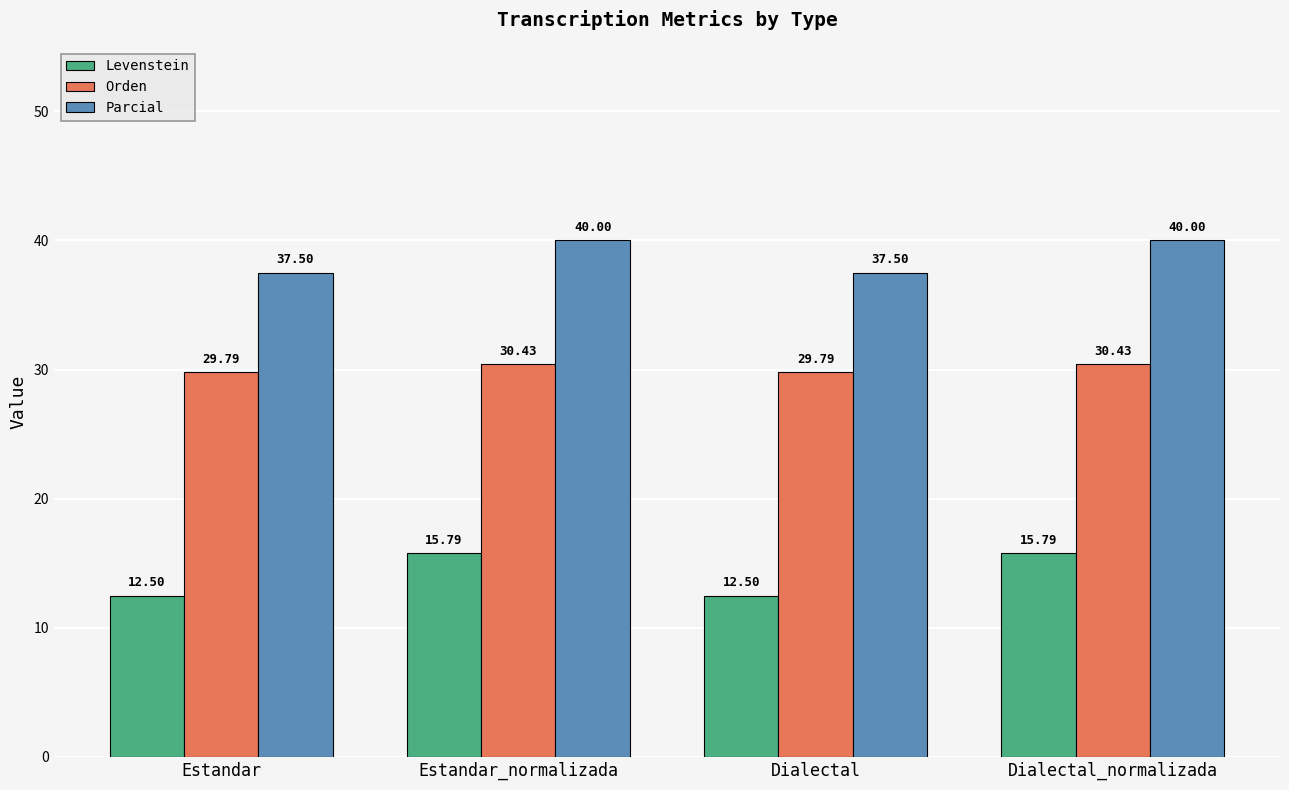

The value of Parcial at Dialectal is 37.5. True or false?

True